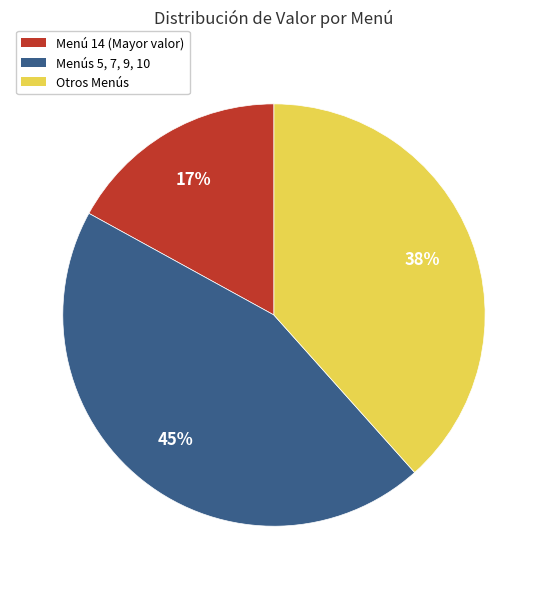

Is there any slice that represents more than half of the pie?

No